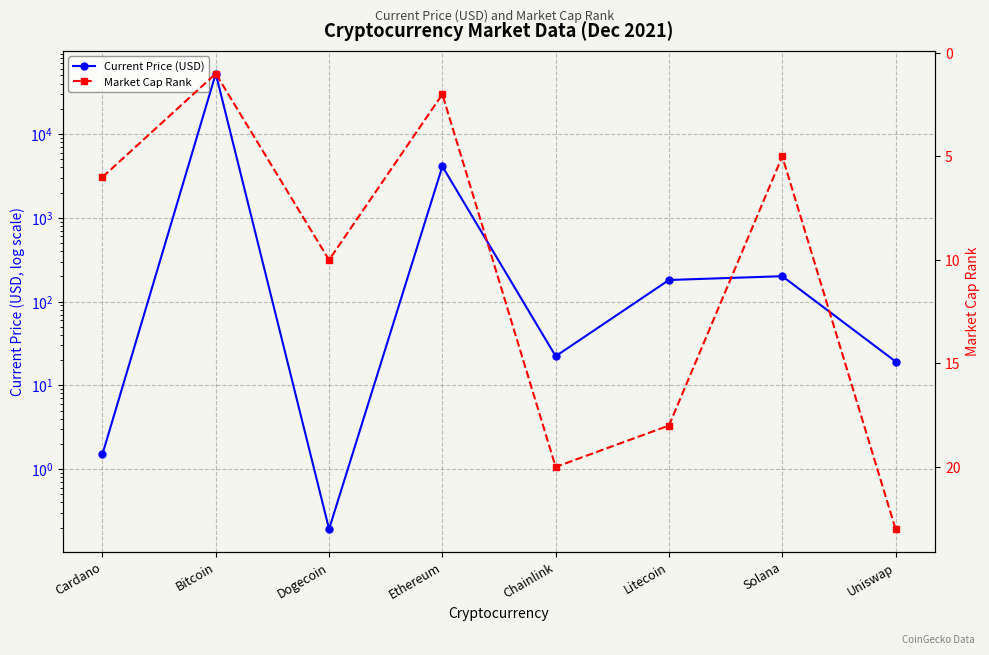

Reading left to right, transcribe all the data shown in this chart.

Current Price (USD): 1.5	52591.0	0.2	4109.0	22.3	181.0	201.0	19.3
Market Cap Rank: 6.0	1.0	10.0	2.0	20.0	18.0	5.0	23.0